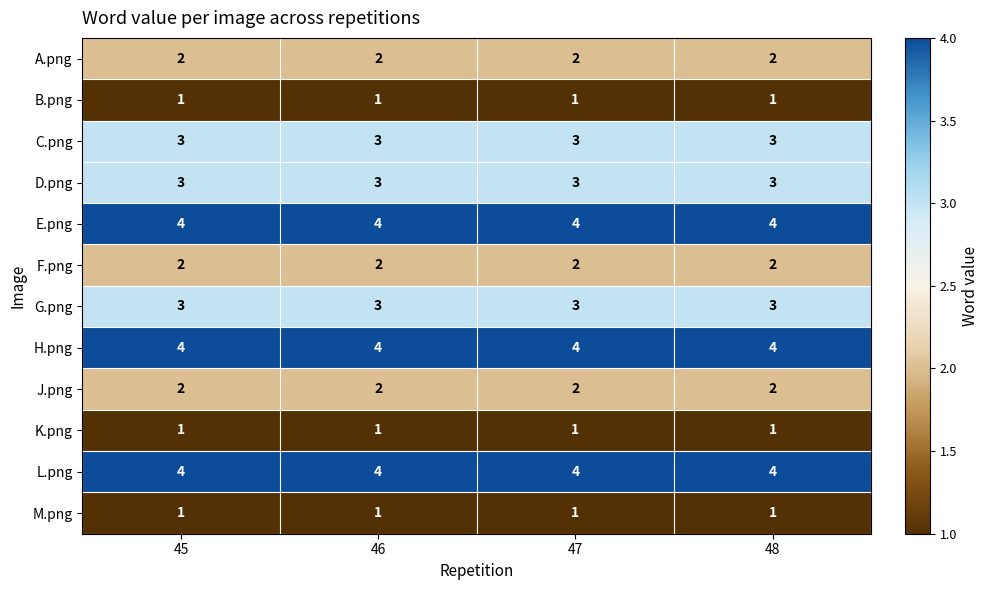

Read the G.png value at 48.

3